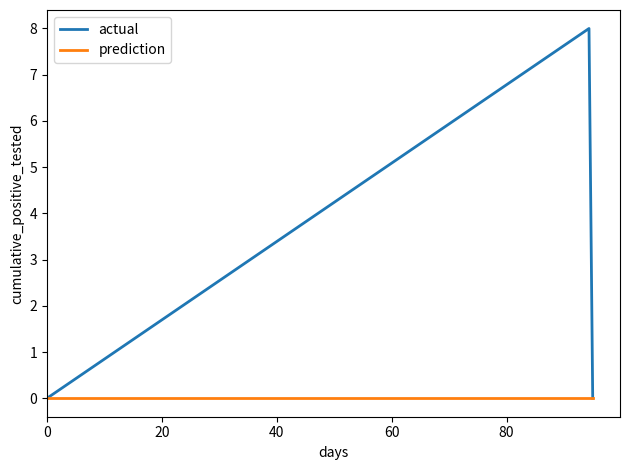

Rank the series by their maximum value, from highest to lowest.

actual, prediction